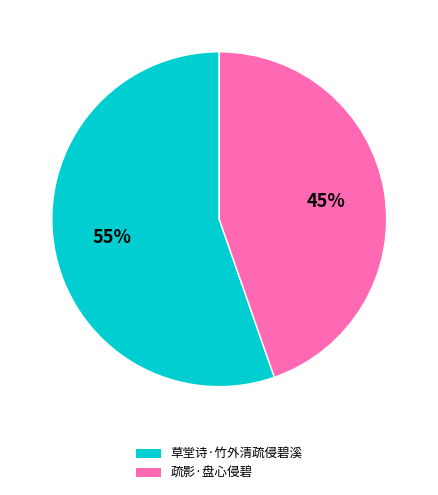

Is it true that 疏影·盘心侵碧 is 45% of the pie?

True